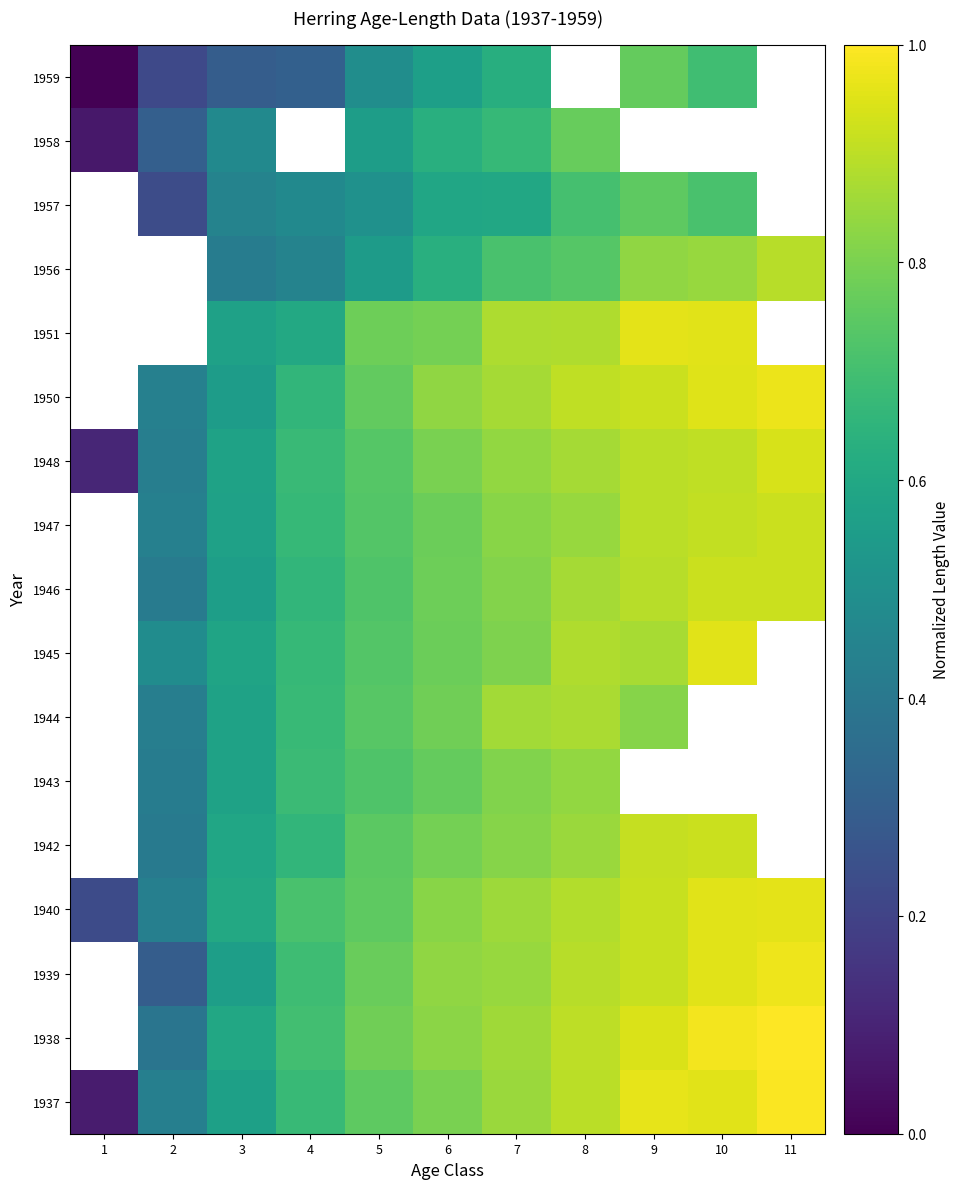

At how many categories does at least one series exceed 0?

11